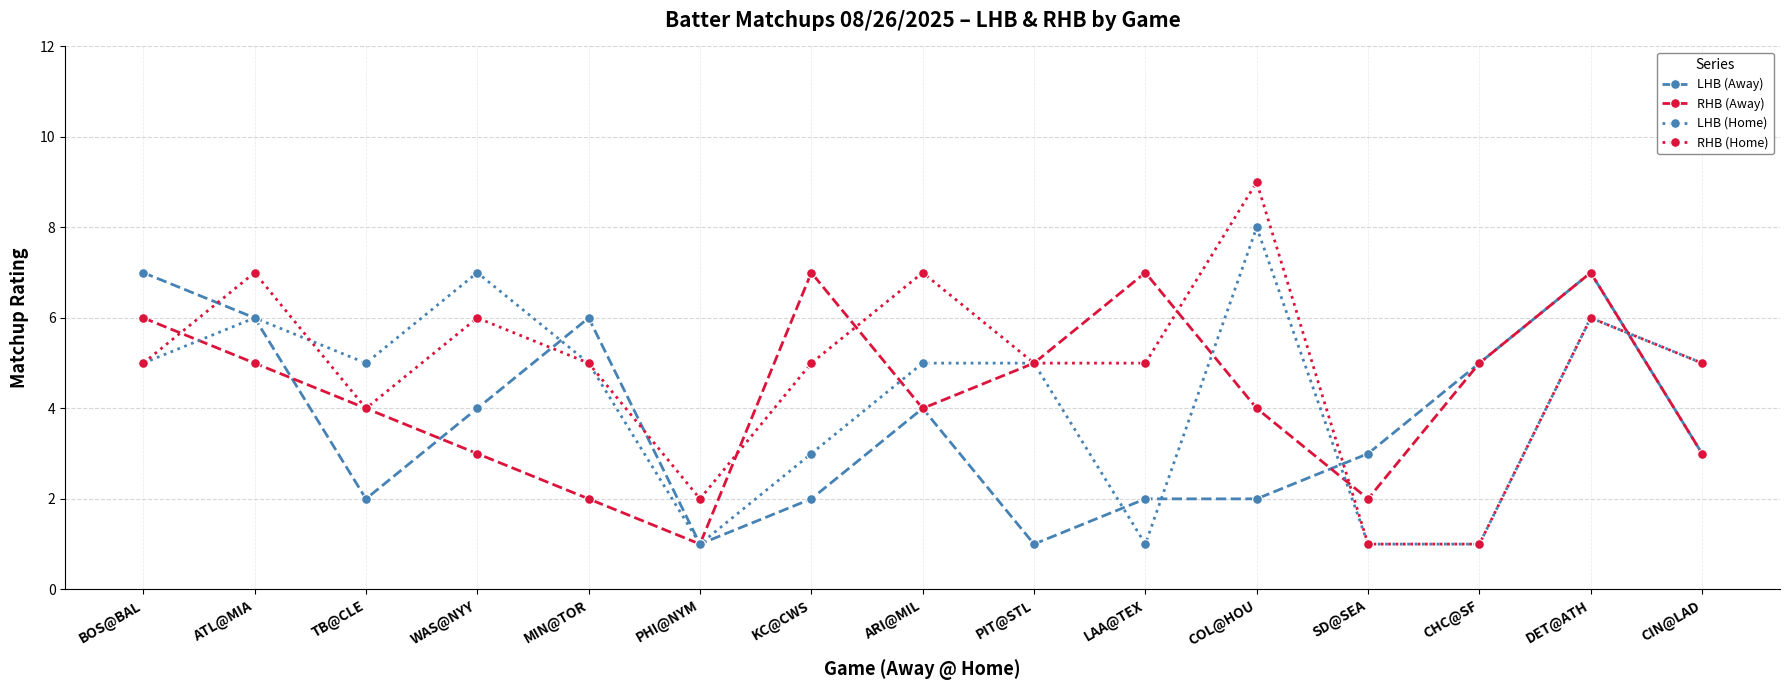

Rank the series at KC@CWS from highest to lowest value.

RHB (Away), RHB (Home), LHB (Home), LHB (Away)